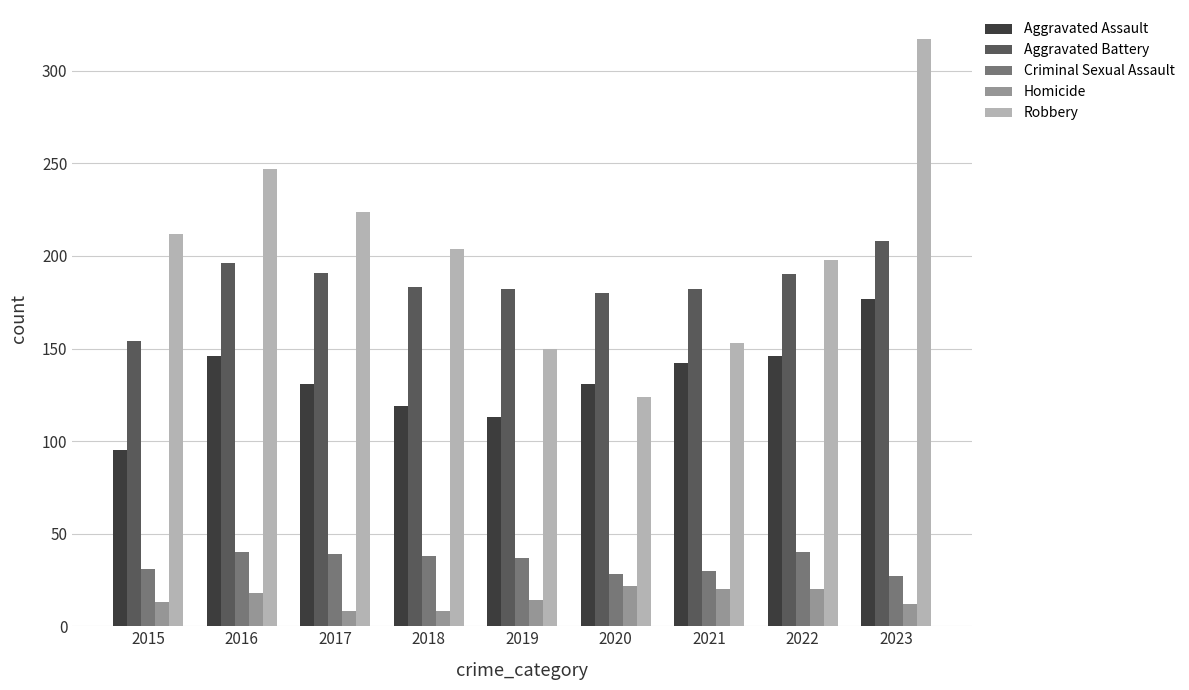

What is the minimum value shown in the chart?

8